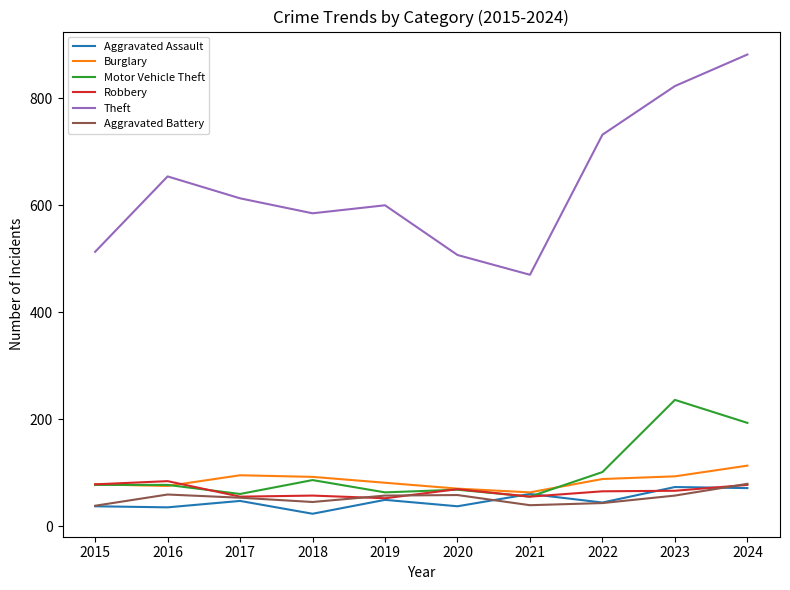

Between 2018 and 2023, which series saw the biggest shift?

Theft